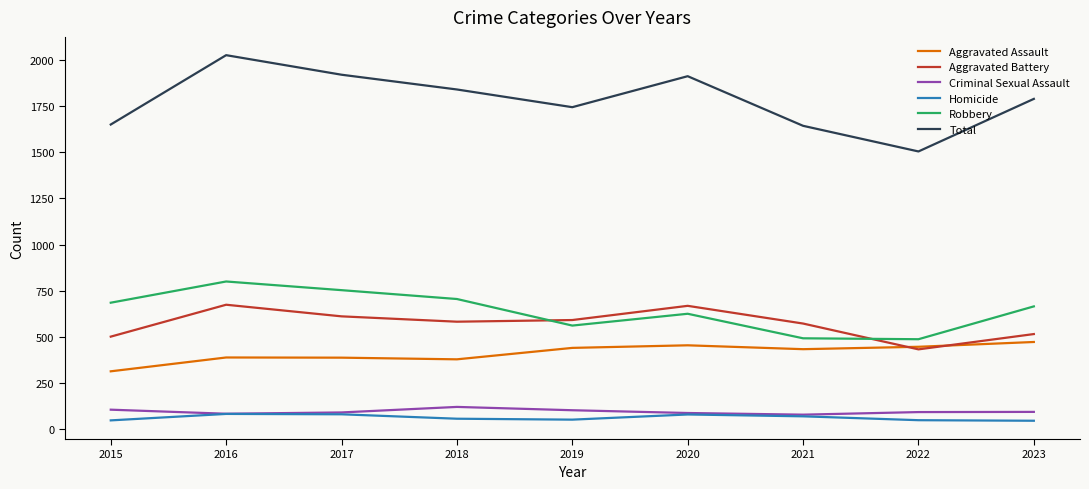

Between which two adjacent categories do Aggravated Assault and Aggravated Battery first intersect?

2021 and 2022